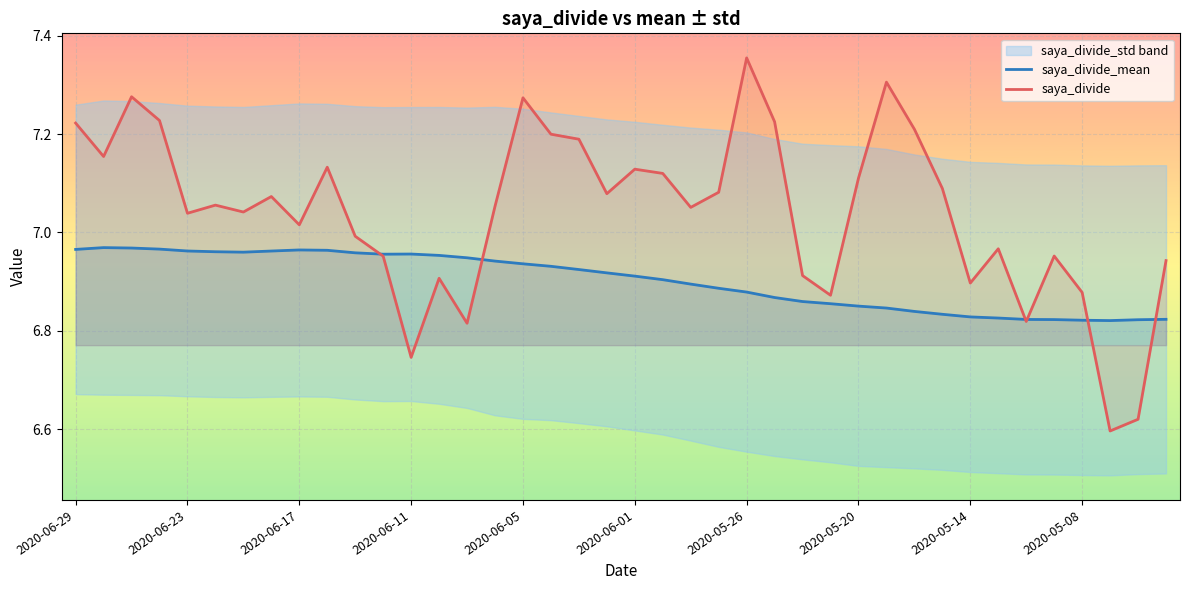

Rank the series at 2020-06-23 from highest to lowest value.

saya_divide, saya_divide_mean